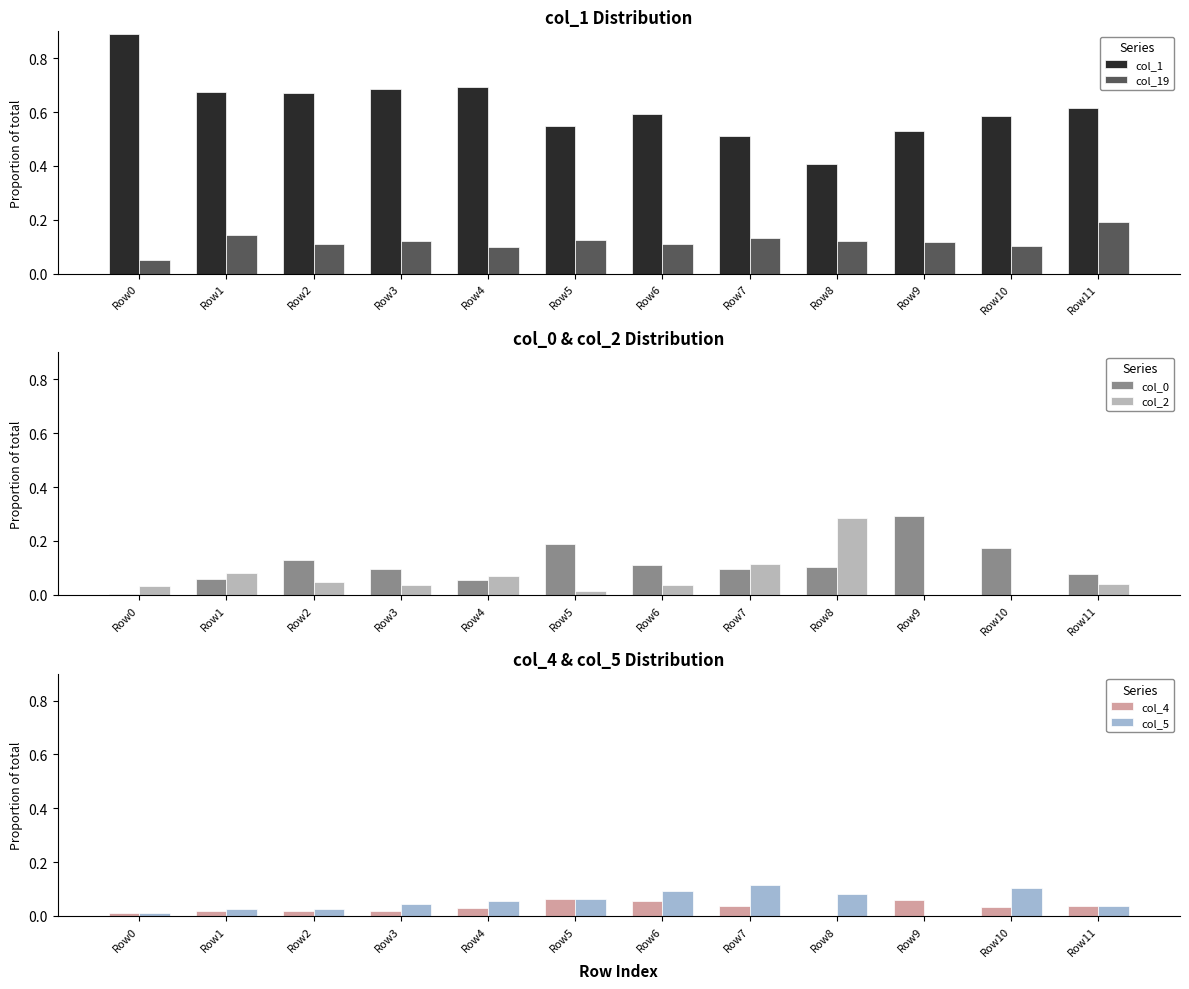

True or false: col_1 has a value of 0.6 at Row11.

True